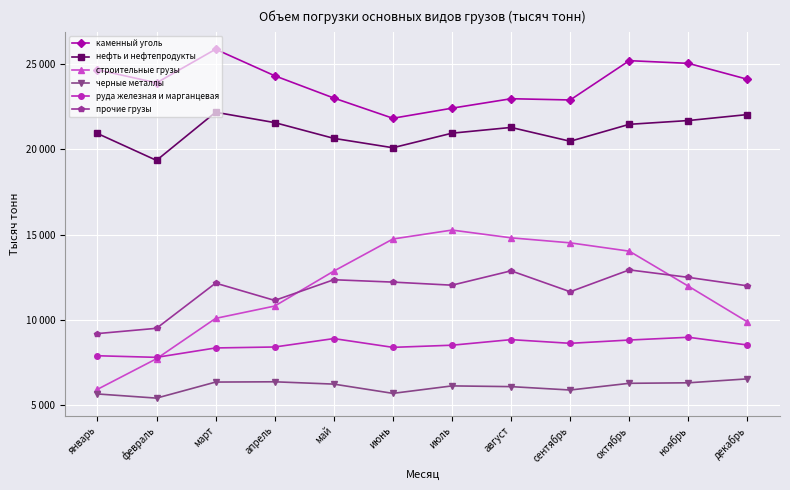

True or false: каменный уголь and нефть и нефтепродукты cross at least once.

False